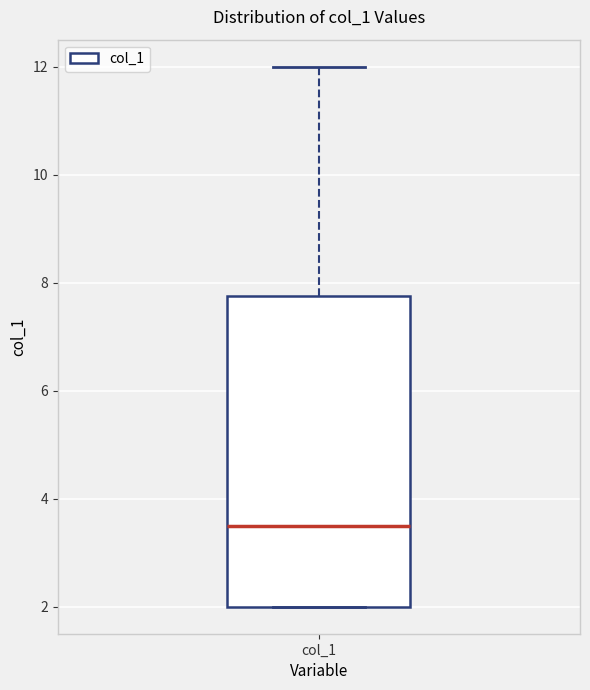

Read this box plot against the y-axis: the position of the median line, the range covered by the box, and the ends of both whiskers. The values are not printed on the chart, so give them approximately, as read against the axis.

median 3.6, box 2.0 to 7.8, whiskers 2.0 to 12.0